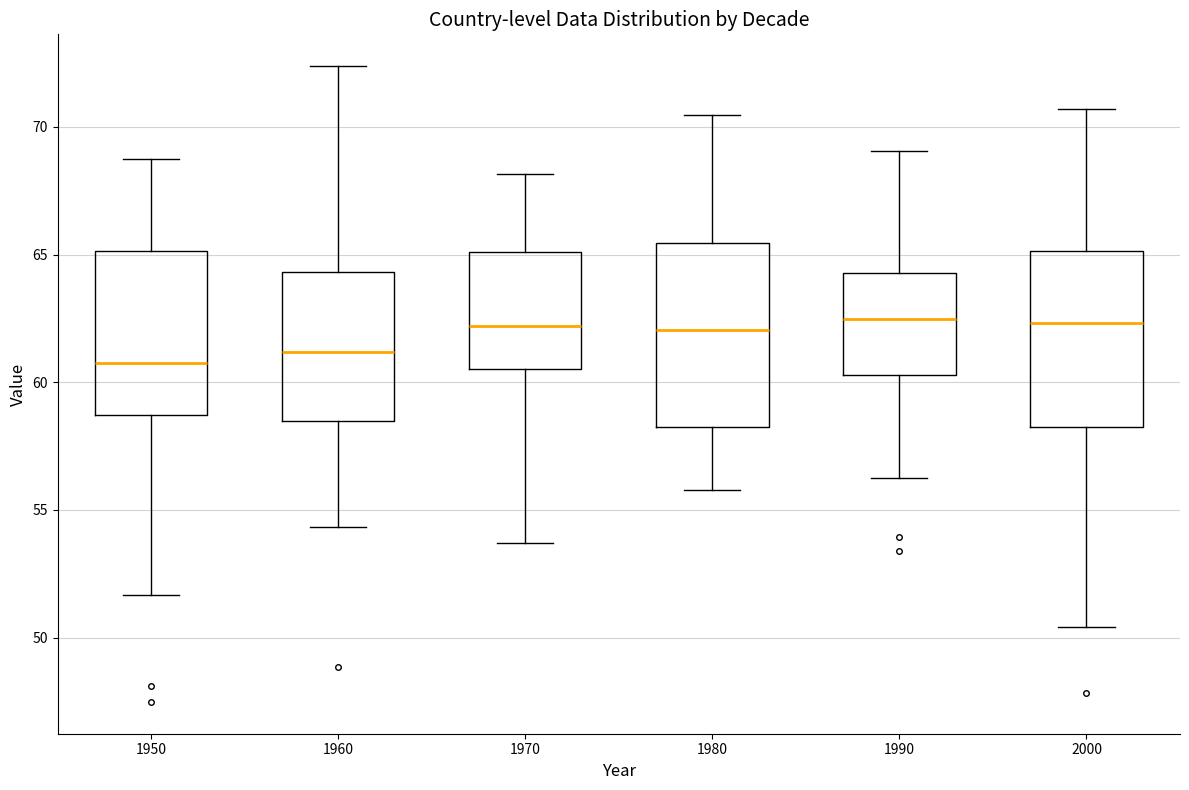

Where is the upper edge of the box at x = 1980 on the y-axis? The values are not printed on the chart, so give them approximately, as read against the axis.

65.5